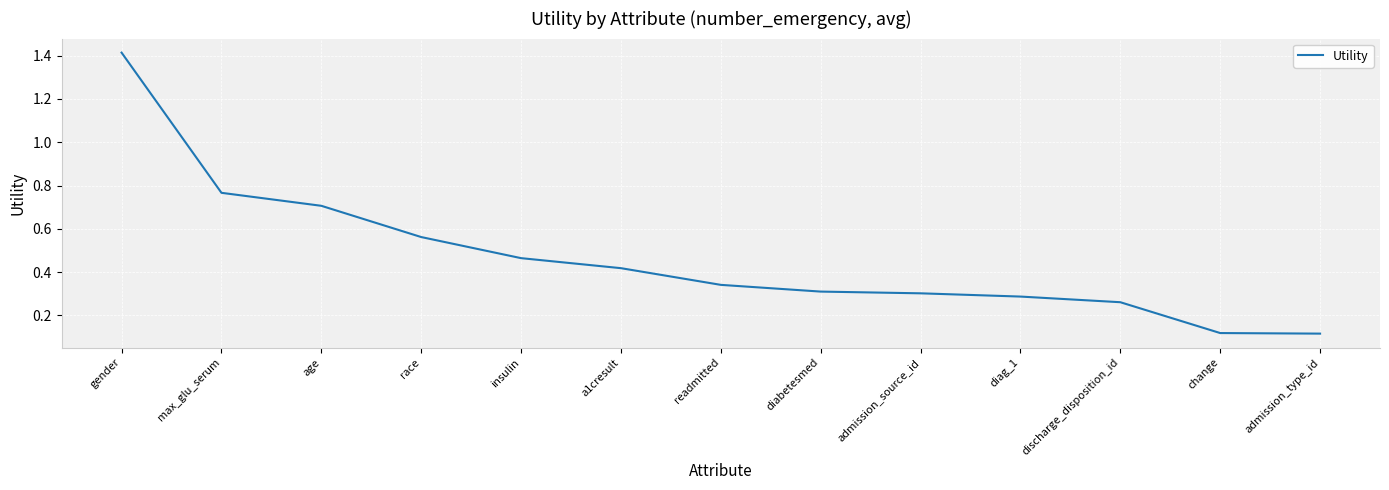

What is the change in value from age to admission_source_id?

-0.4